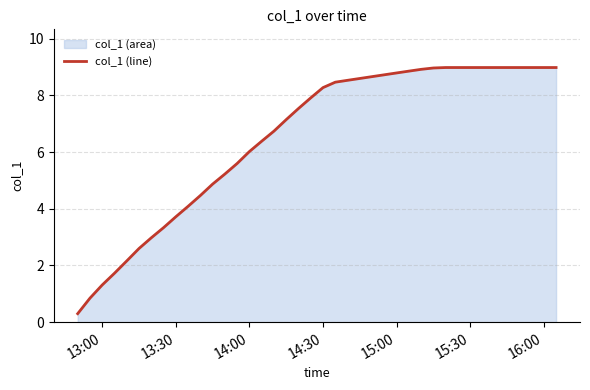

What is the ratio of the value at 15:30 to the value at 13:30?

2.4